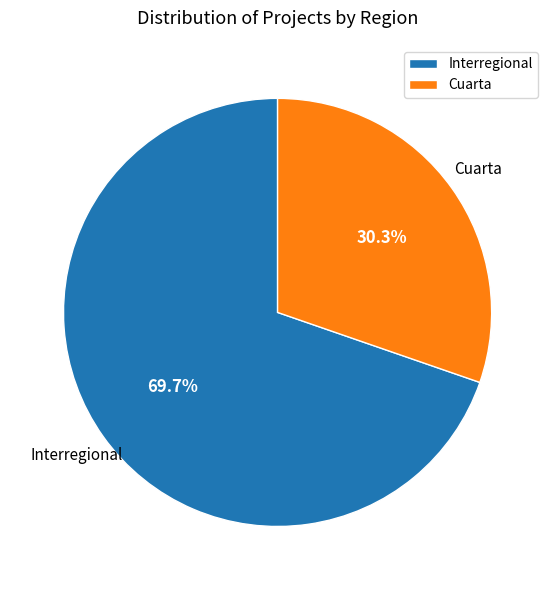

True or false: Cuarta accounts for 38% of the total.

False